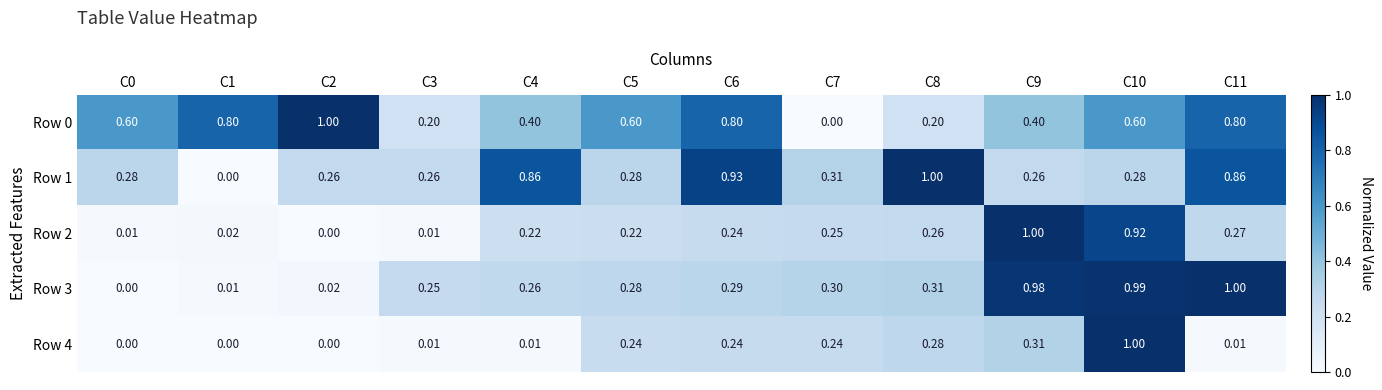

What is the difference between the highest and lowest values at C11?

1.0